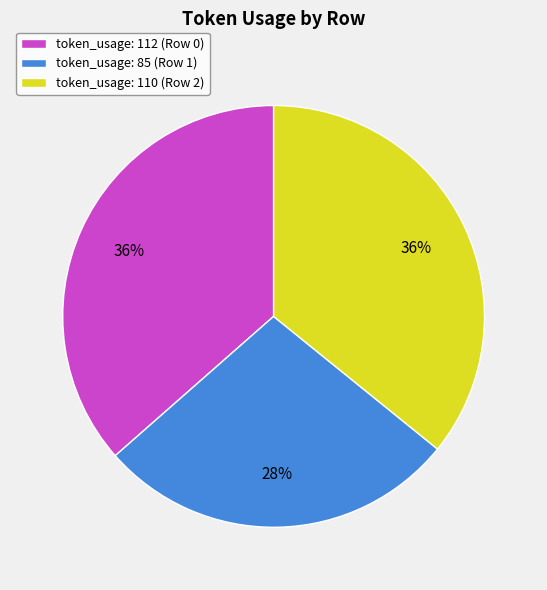

To the nearest percent, what percentage of the pie is token_usage: 85 (Row 1)?

28%